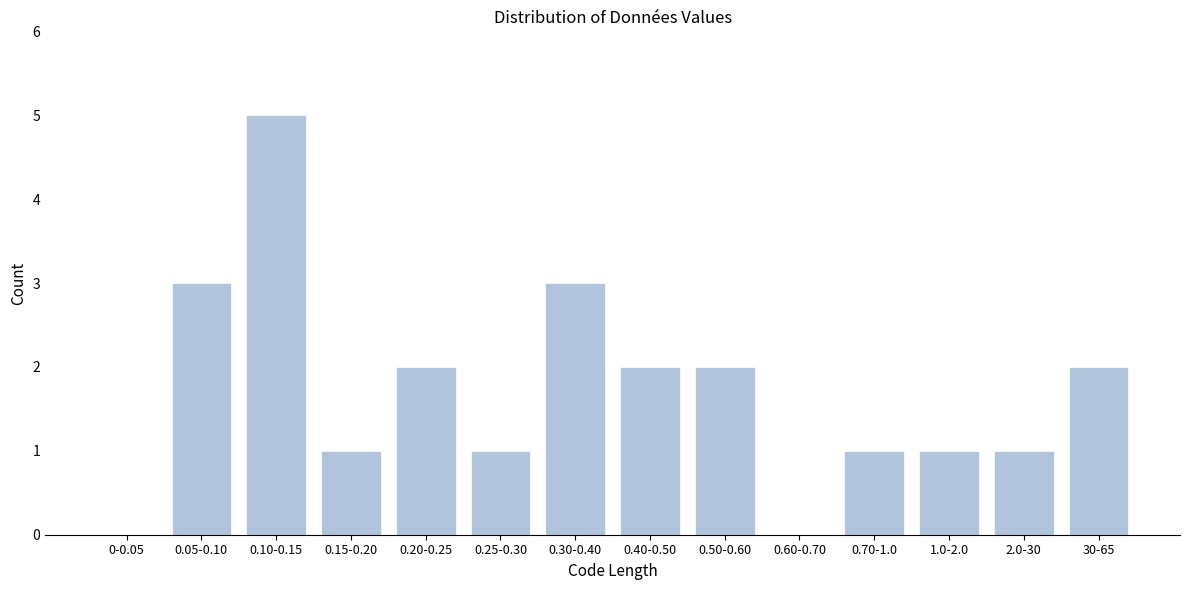

Reading left to right, what are all the values shown in this chart?

0-0.05=0	0.05-0.10=3	0.10-0.15=5	0.15-0.20=1	0.20-0.25=2	0.25-0.30=1	0.30-0.40=3	0.40-0.50=2	0.50-0.60=2	0.60-0.70=0	0.70-1.0=1	1.0-2.0=1	2.0-30=1	30-65=2